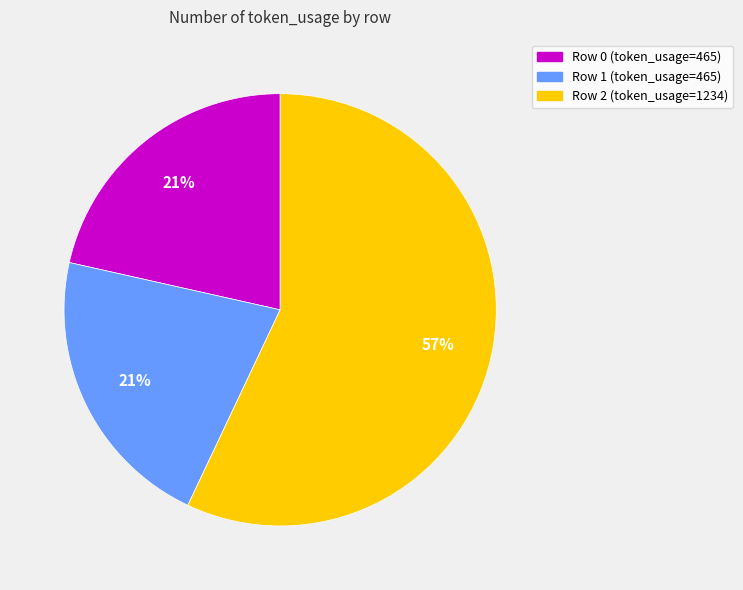

What is the ratio of the value at Row 0 to the value at Row 1?

1.0